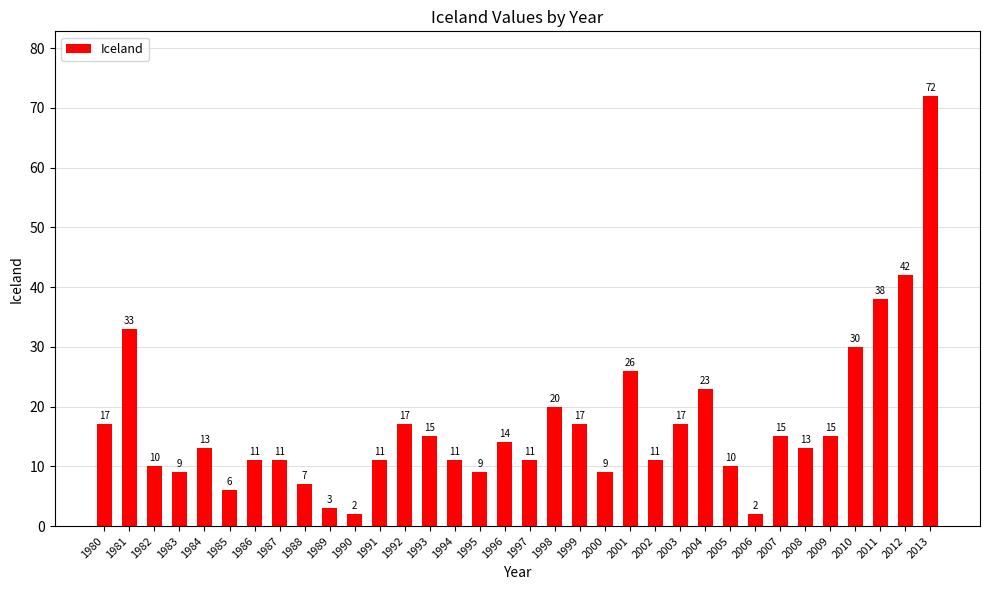

What is the sum of the values at 2002 and 2009?

26